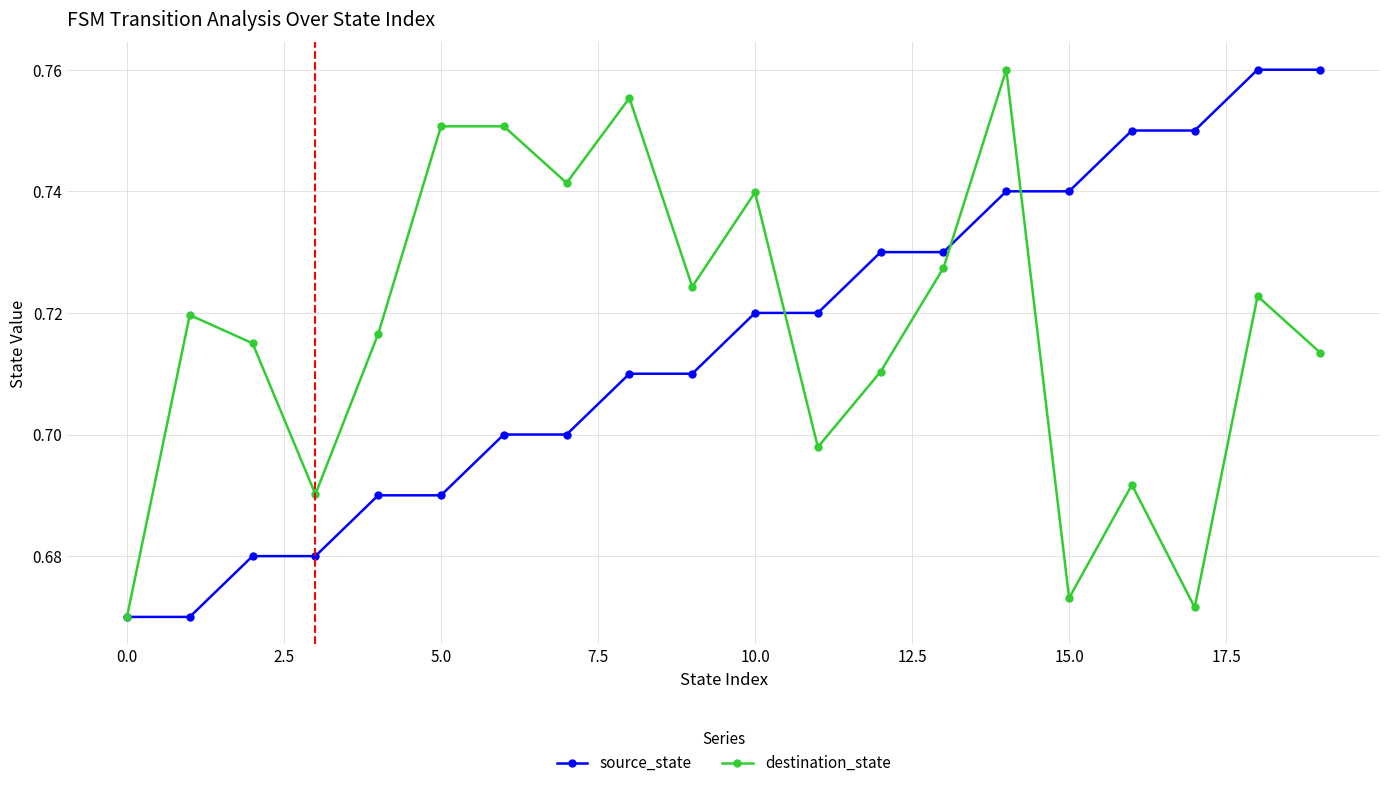

Count the source_state values in the range 0 to 1.

20